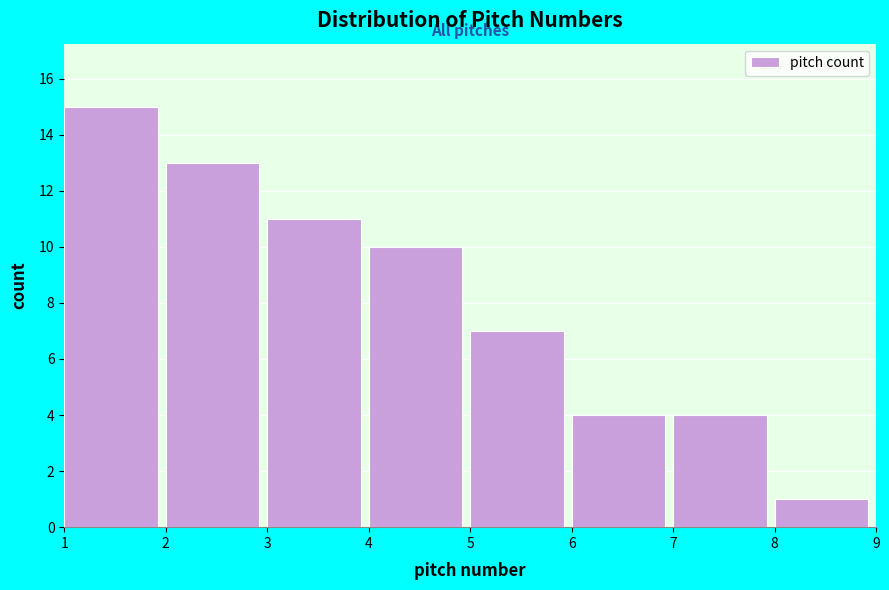

What is the height of the bar covering 2 to 3 on the x-axis? The values are not printed on the chart, so give them approximately, as read against the axis.

13